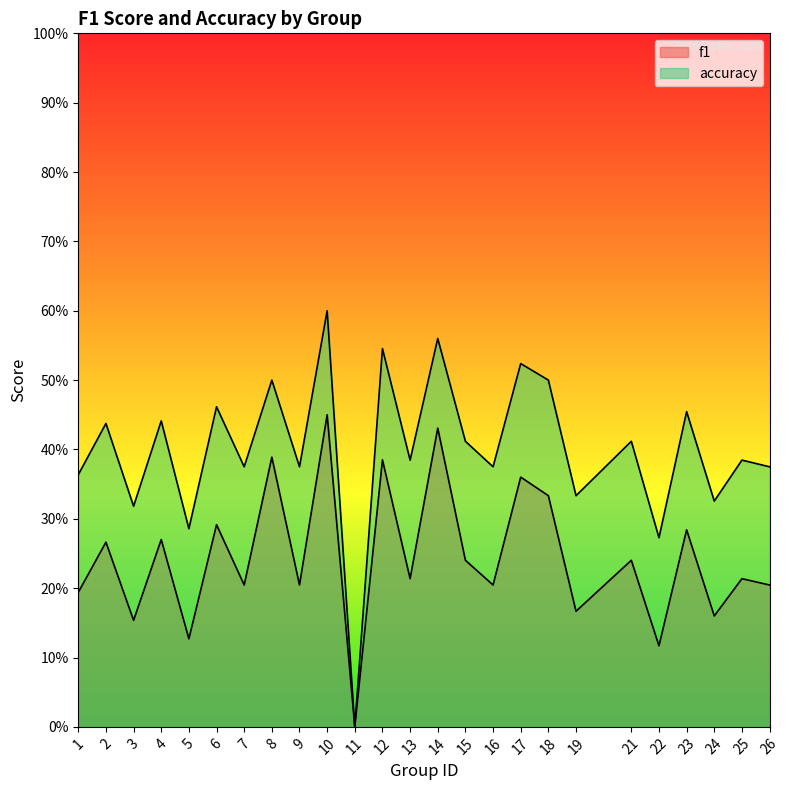

Rank the categories by f1 value from highest to lowest.

10, 14, 8, 12, 17, 18, 6, 23, 4, 2, 15, 21, 13, 25, 7, 9, 16, 26, 1, 19, 24, 3, 5, 22, 11